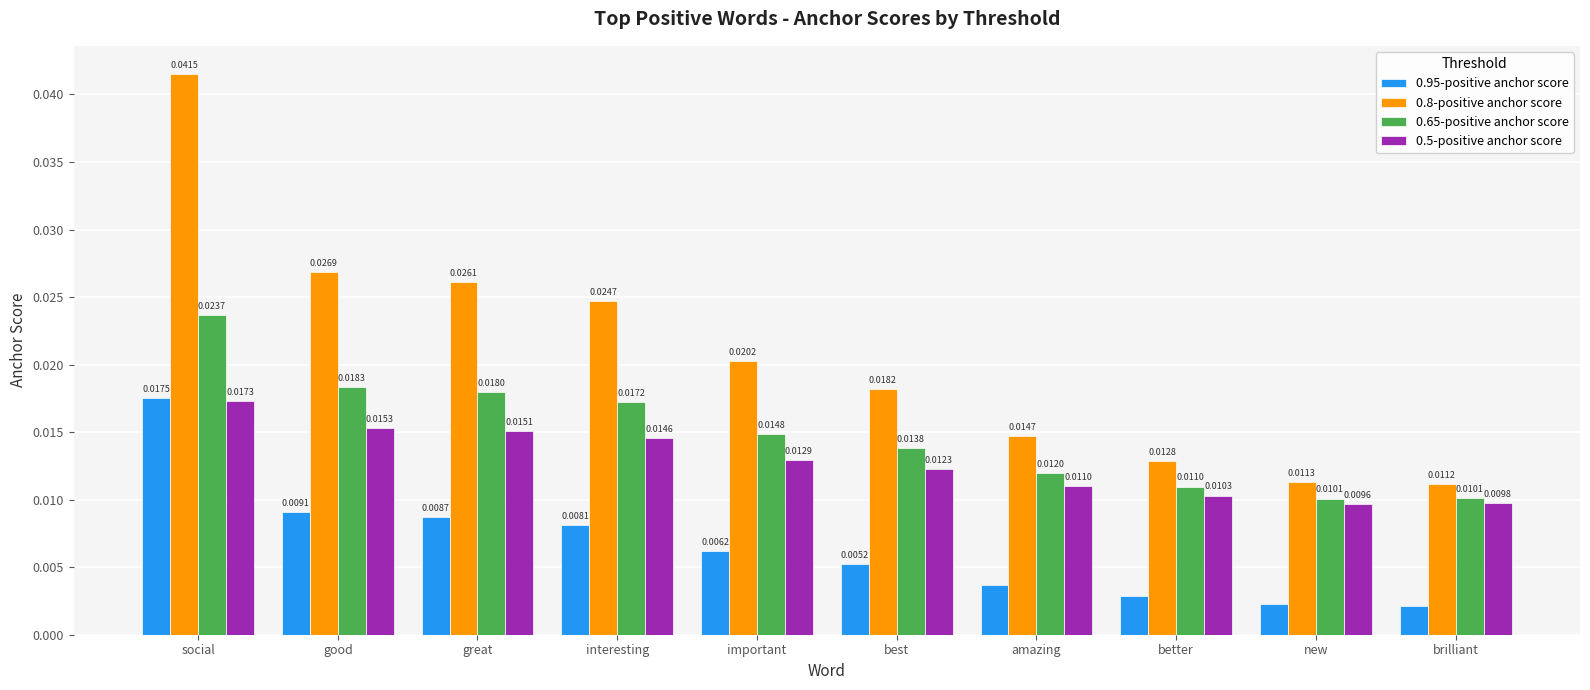

What is the sum of all 0.5-positive anchor score values?

0.1